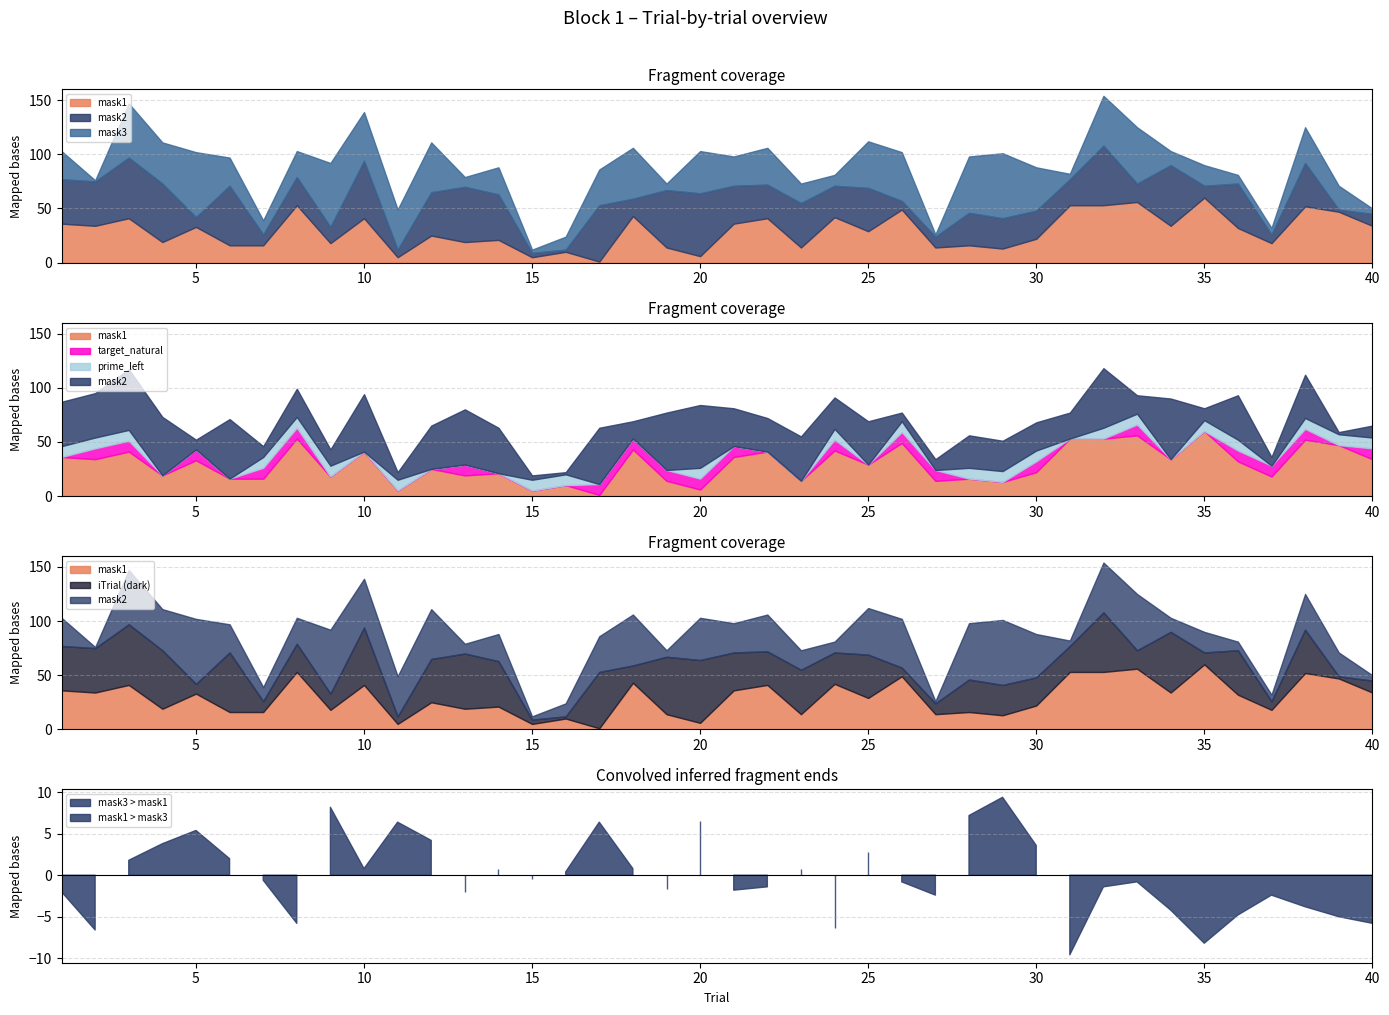

Reading left to right, what are all the values shown in this chart?

mask1: 1=36	2=34	3=41	4=19	5=33	6=16	7=16	8=53	9=18	10=41	11=5	12=25	13=19	14=21	15=5	16=10	17=1	18=43	19=14	20=6	21=36	22=41	23=14	24=42	25=29	26=49	27=14	28=16	29=13	30=22	31=53	32=53	33=56	34=34	35=60	36=32	37=18	38=52	39=47	40=34
mask2: 1=41	2=41	3=56	4=54	5=9	6=55	7=10	8=26	9=15	10=53	11=7	12=40	13=51	14=42	15=4	16=2	17=52	18=16	19=53	20=58	21=35	22=31	23=41	24=29	25=40	26=8	27=10	28=30	29=28	30=26	31=24	32=55	33=17	34=56	35=11	36=41	37=8	38=40	39=2	40=11
mask3: 1=26	2=1	3=50	4=38	5=60	6=26	7=13	8=24	9=59	10=45	11=37	12=46	13=9	14=25	15=3	16=12	17=33	18=47	19=6	20=39	21=27	22=34	23=18	24=10	25=43	26=45	27=2	28=52	29=60	30=40	31=5	32=46	33=52	34=13	35=19	36=8	37=6	38=33	39=22	40=5
target_natural: 1=0	2=1	3=1	4=0	5=1	6=0	7=1	8=1	9=0	10=0	11=0	12=0	13=1	14=0	15=0	16=0	17=1	18=1	19=1	20=1	21=1	22=0	23=0	24=1	25=0	26=1	27=1	28=0	29=0	30=1	31=0	32=0	33=1	34=0	35=0	36=1	37=1	38=1	39=0	40=1
prime_left: 1=1	2=1	3=1	4=0	5=0	6=0	7=1	8=1	9=1	10=0	11=1	12=0	13=0	14=0	15=1	16=1	17=0	18=0	19=0	20=1	21=0	22=0	23=0	24=1	25=0	26=1	27=0	28=1	29=1	30=1	31=0	32=1	33=1	34=0	35=1	36=1	37=0	38=1	39=1	40=1
iTrial: 1=1	2=2	3=3	4=4	5=5	6=6	7=7	8=8	9=9	10=10	11=11	12=12	13=13	14=14	15=15	16=16	17=17	18=18	19=19	20=20	21=21	22=22	23=23	24=24	25=25	26=26	27=27	28=28	29=29	30=30	31=31	32=32	33=33	34=34	35=35	36=36	37=37	38=38	39=39	40=40